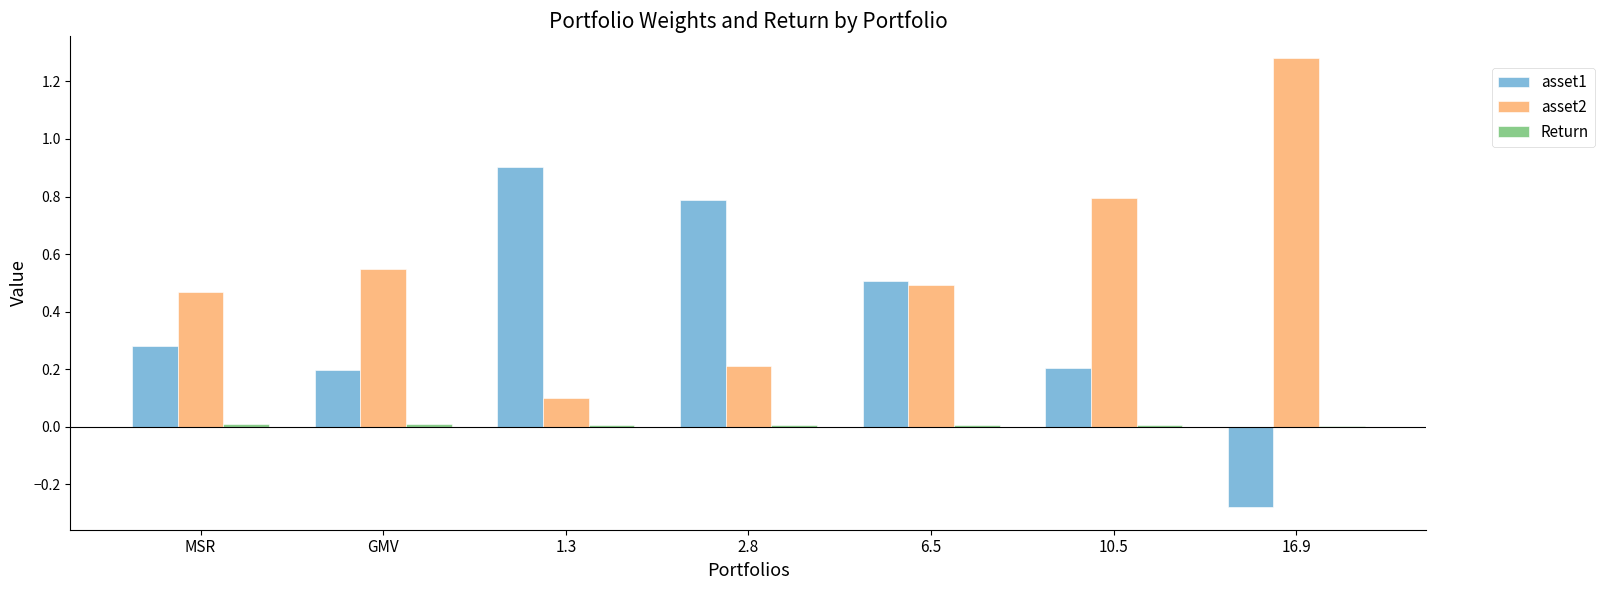

The value of asset2 at 16.9 is 2.1. True or false?

False